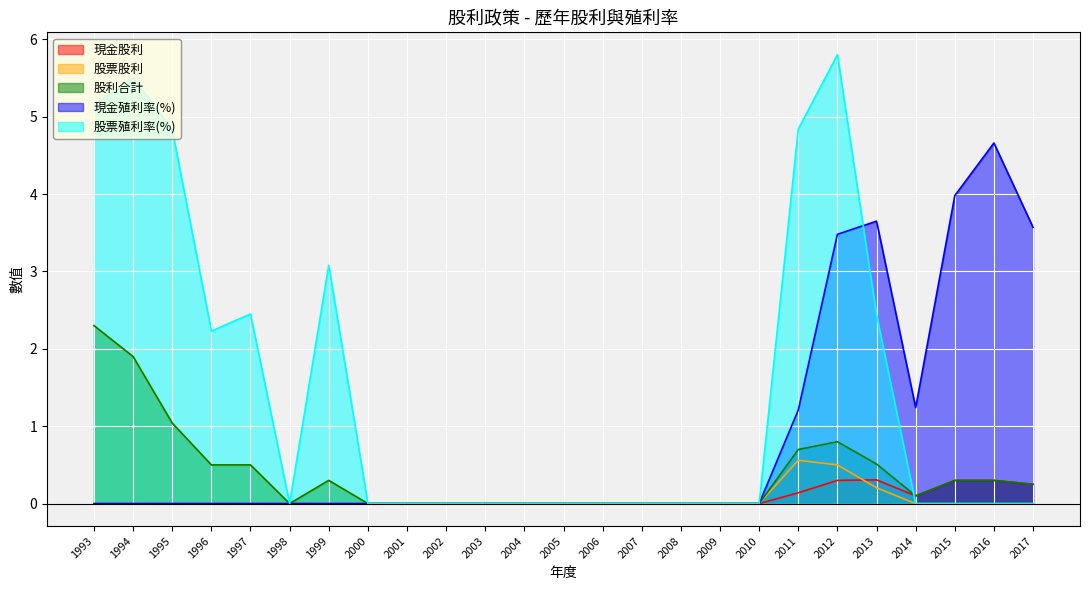

How many data points in 現金股利 are above 0?

7